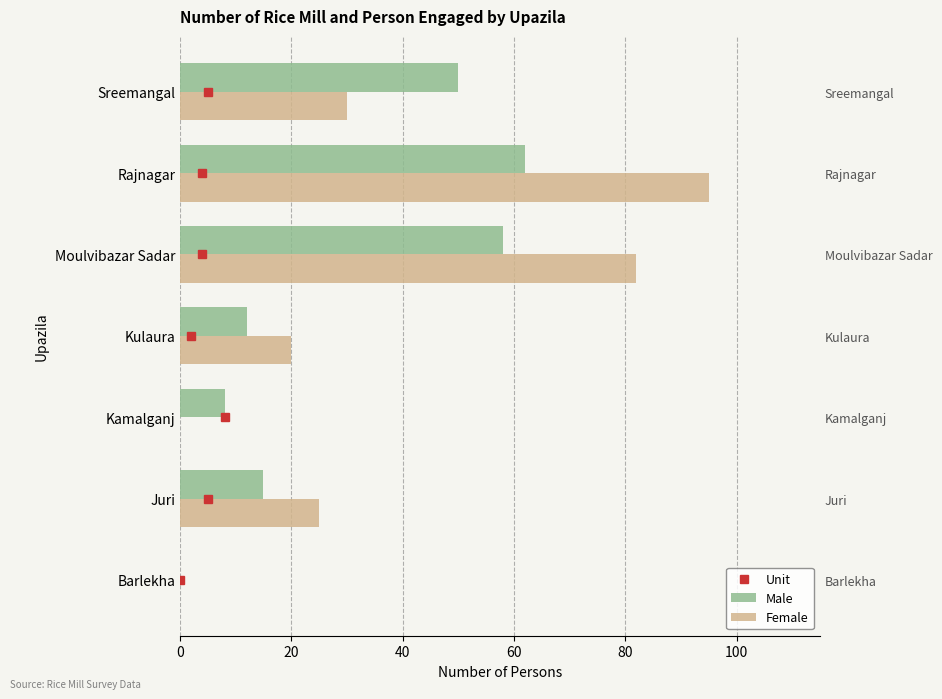

The value of Female at Rajnagar is 145. True or false?

False